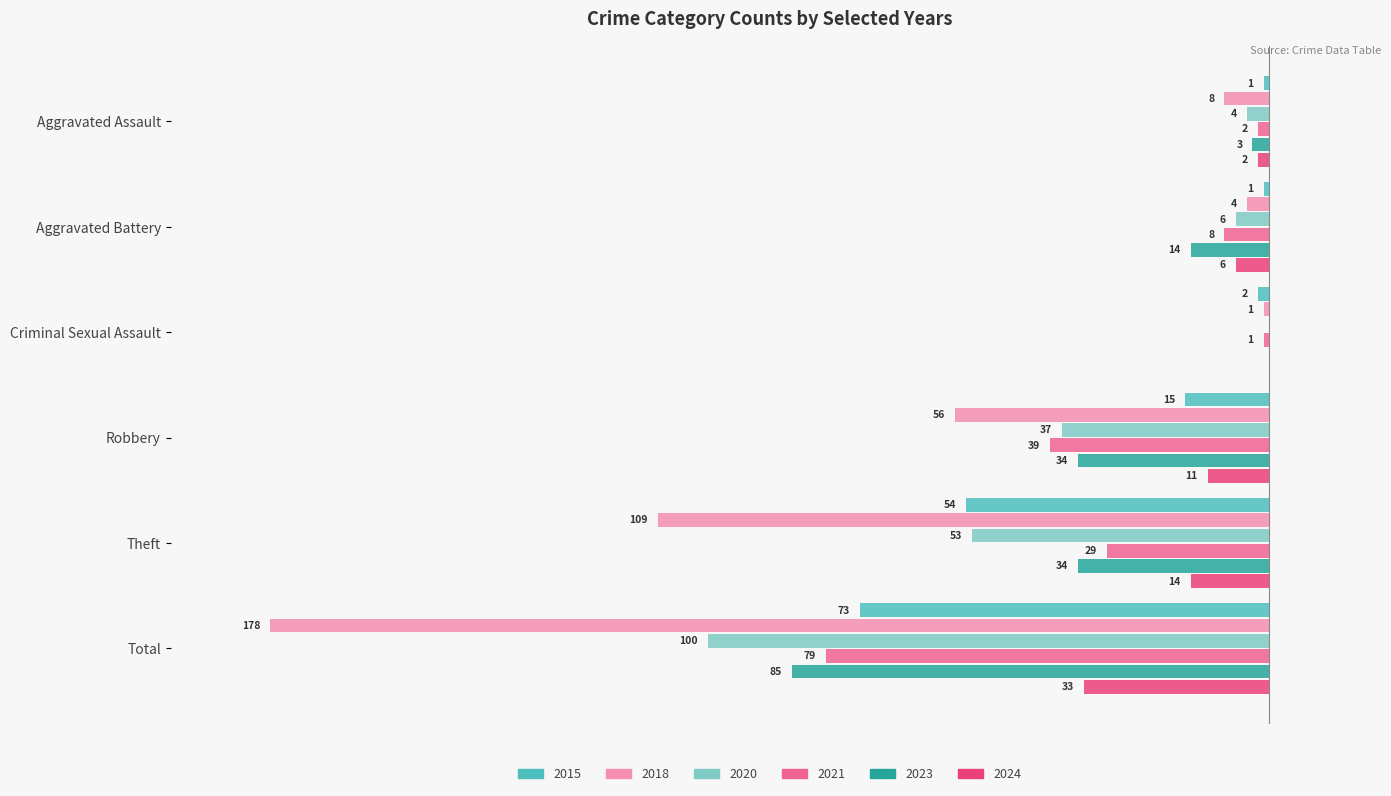

What is the label of the 6th bar from the right?

Aggravated Assault